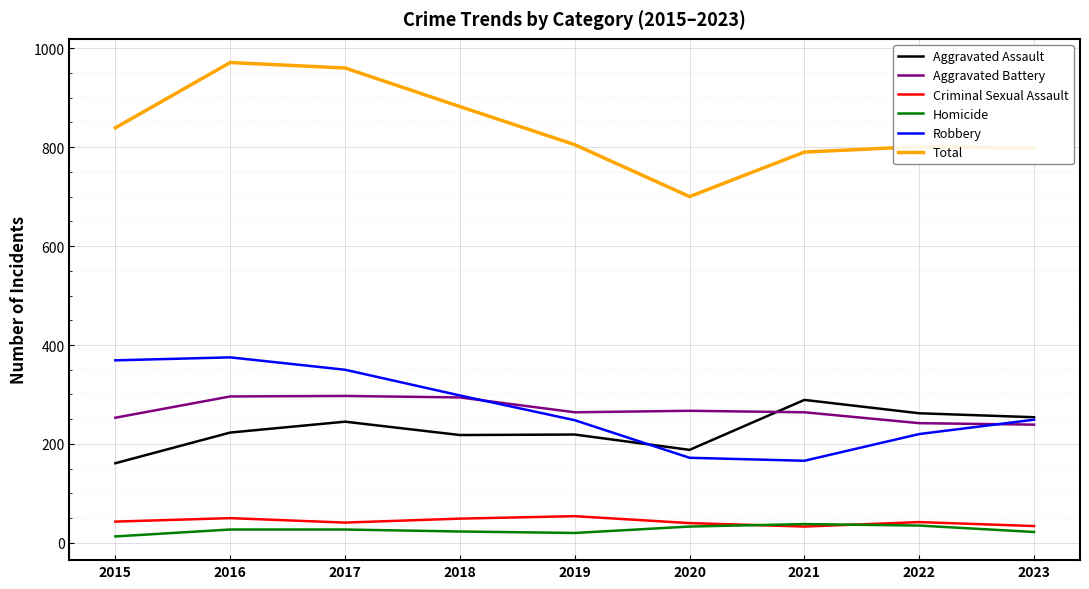

True or false: Aggravated Battery has a value of 334 at 2023.

False